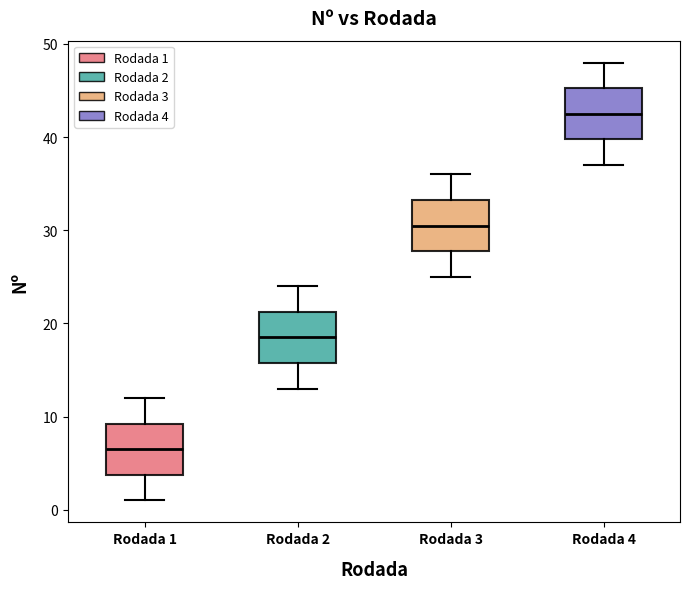

Reading left to right, transcribe this box plot: for each box, give where its median line is, the range the box spans, and where its two whiskers end, as read against the y-axis. The values are not printed on the chart, so give them approximately, as read against the axis.

Rodada 1: median 7, box 4 to 9, whiskers 1 to 12
Rodada 2: median 19, box 16 to 21, whiskers 13 to 24
Rodada 3: median 31, box 28 to 33, whiskers 25 to 36
Rodada 4: median 43, box 40 to 45, whiskers 37 to 48